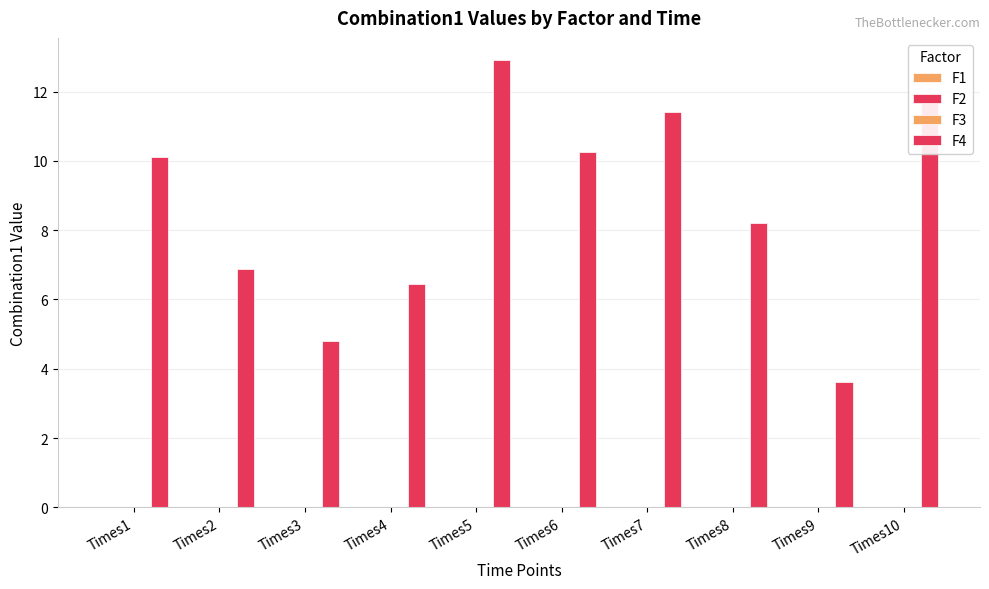

True or false: F4 has a value of 6.9 at Times2.

True